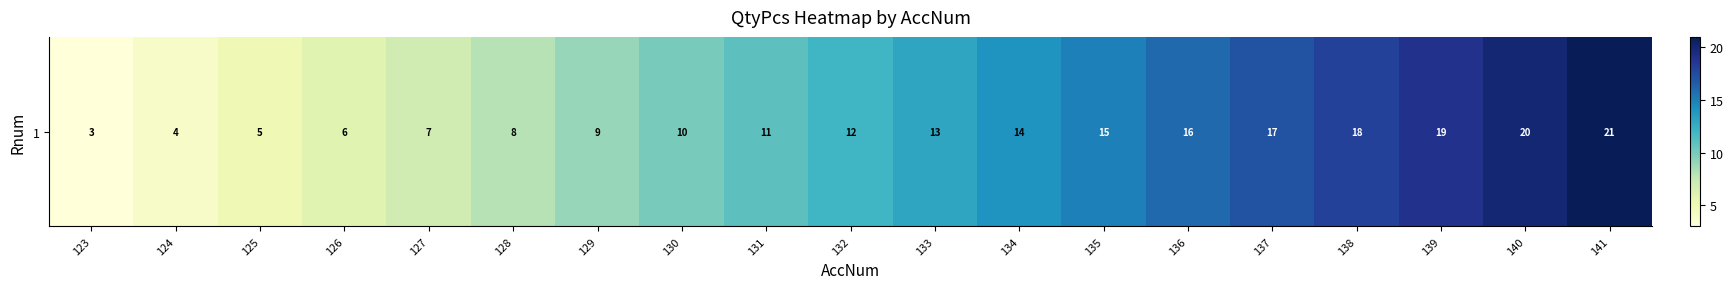

Reading left to right, what are all the values shown in this chart?

3	4	5	6	7	8	9	10	11	12	13	14	15	16	17	18	19	20	21